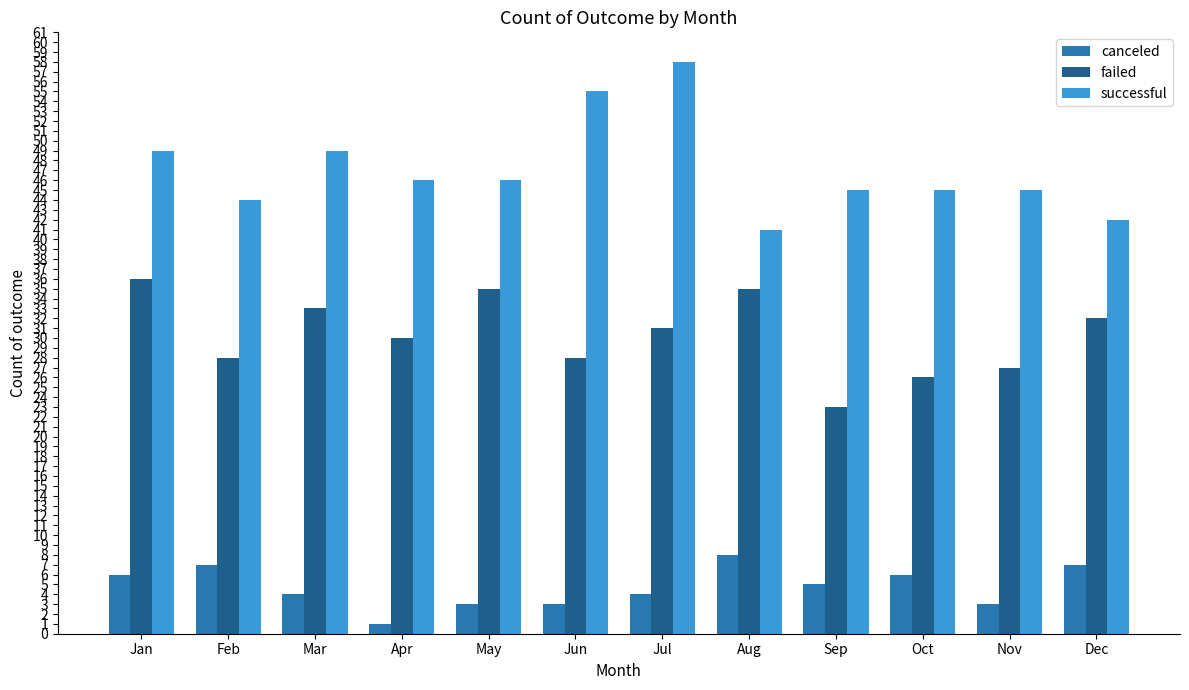

At which label does successful reach its minimum?

Aug